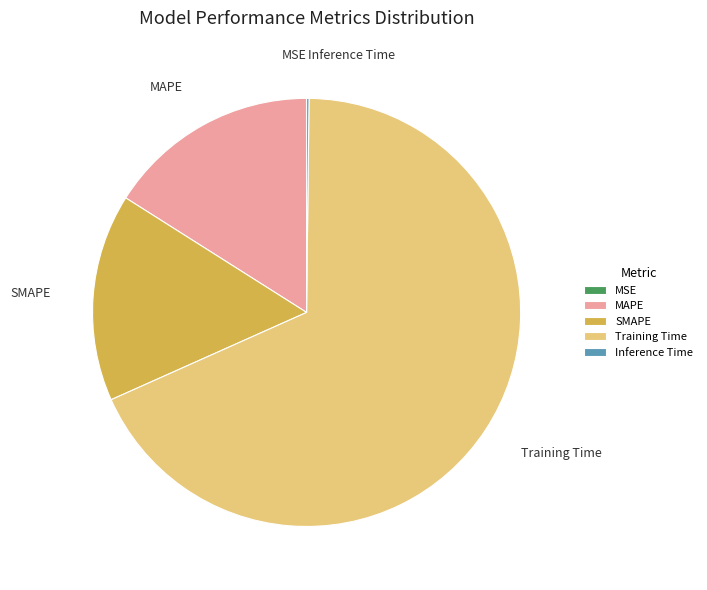

Is it true that Training Time is 68% of the pie?

True